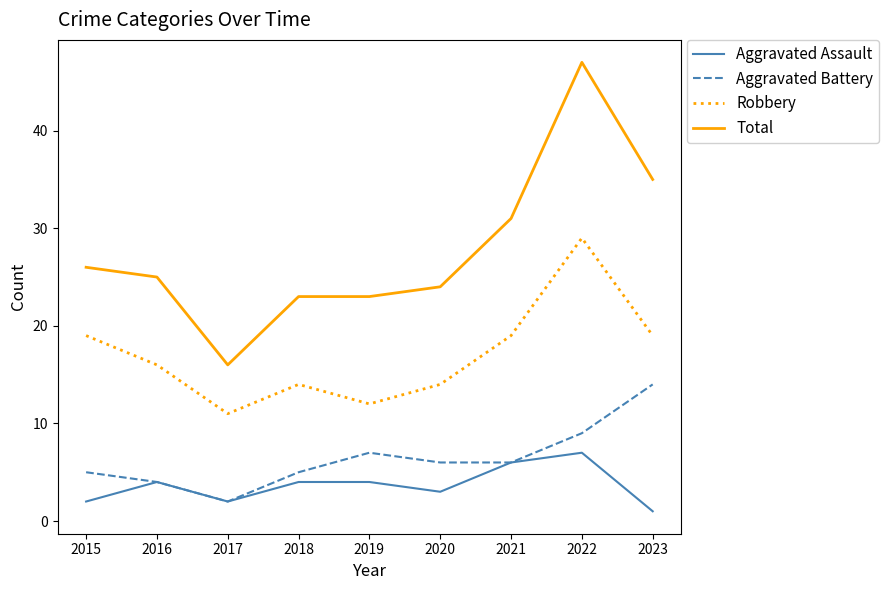

What is the greatest value displayed?

47